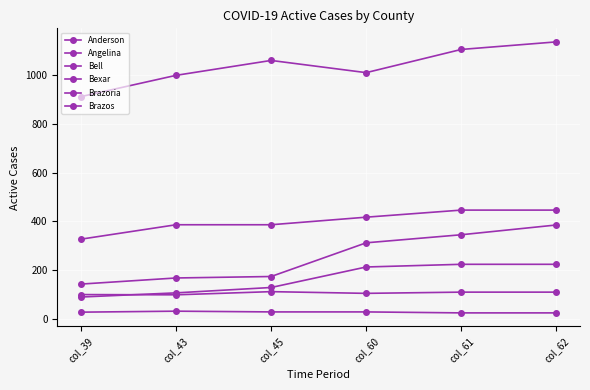

Between col_62 and col_60, which is larger?

col_60